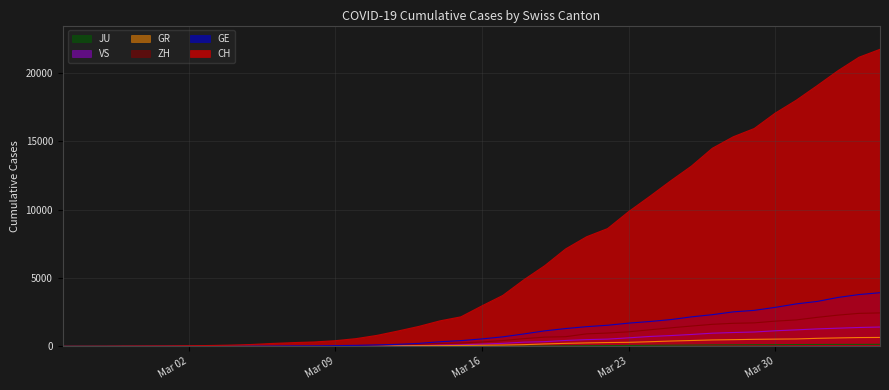

Which series has the largest total across all categories?

CH